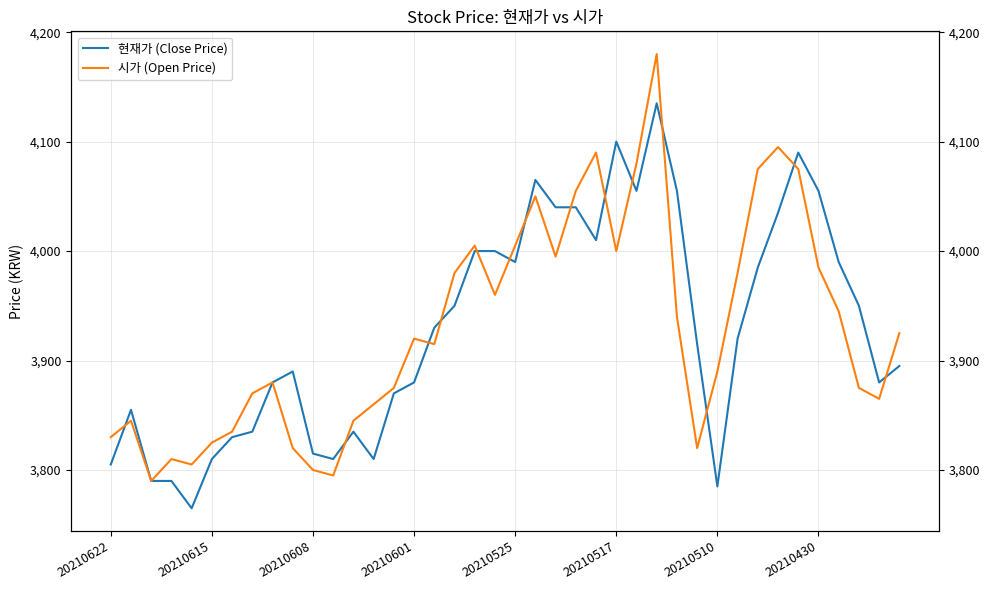

Count the number of categories in the chart.

40